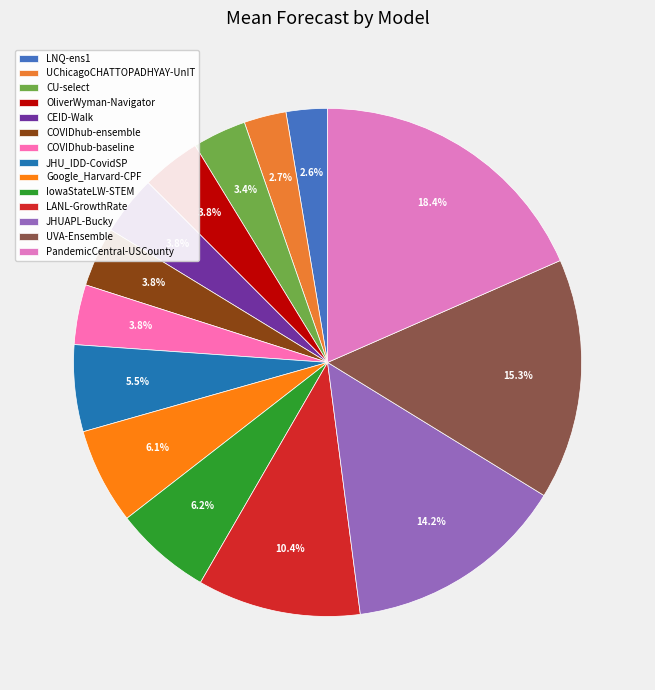

To the nearest percent, what percentage of the pie is OliverWyman-Navigator?

4%